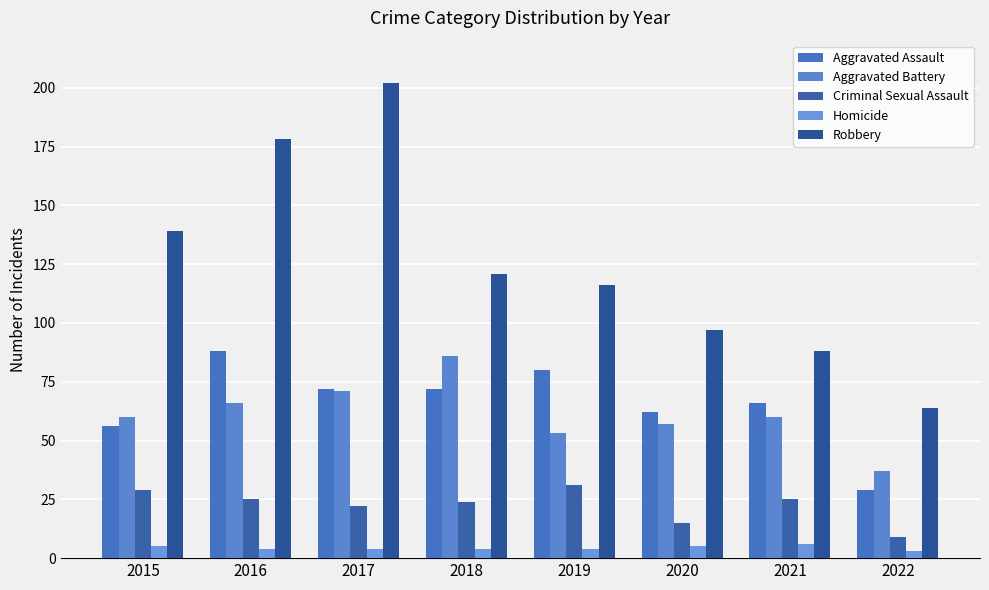

Reading left to right, list all the values displayed in this chart.

Aggravated Assault: 56	88	72	72	80	62	66	29
Aggravated Battery: 60	66	71	86	53	57	60	37
Criminal Sexual Assault: 29	25	22	24	31	15	25	9
Homicide: 5	4	4	4	4	5	6	3
Robbery: 139	178	202	121	116	97	88	64